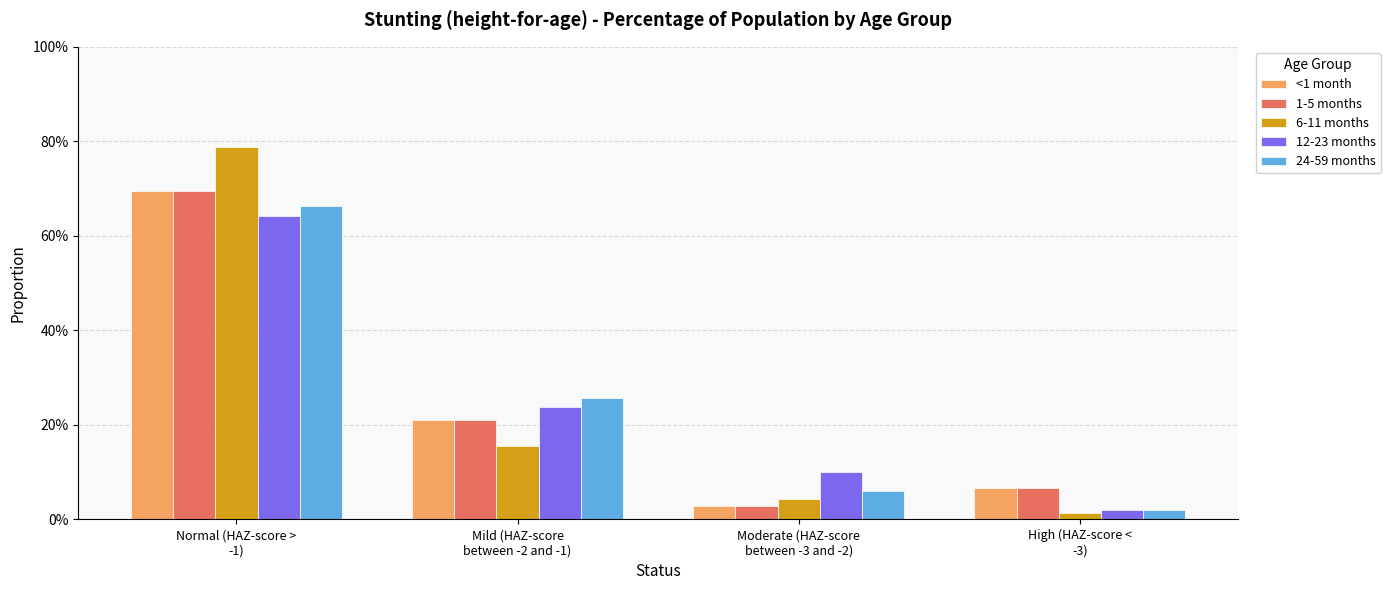

What is the label of the 1st bar from the left?

Normal (HAZ-score >
-1)